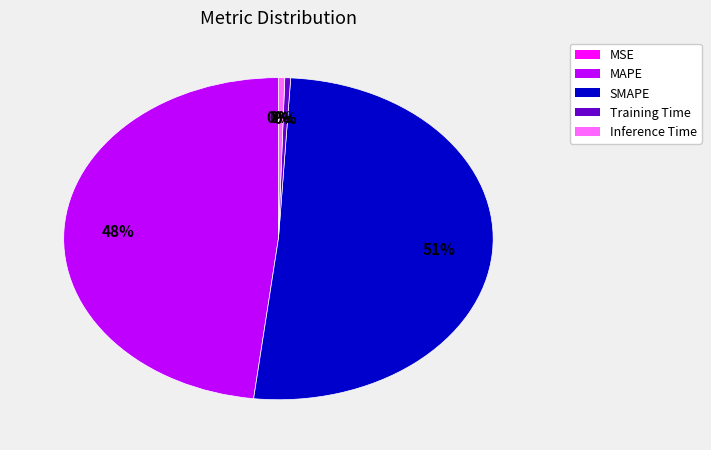

Is it true that SMAPE is 51% of the pie?

True